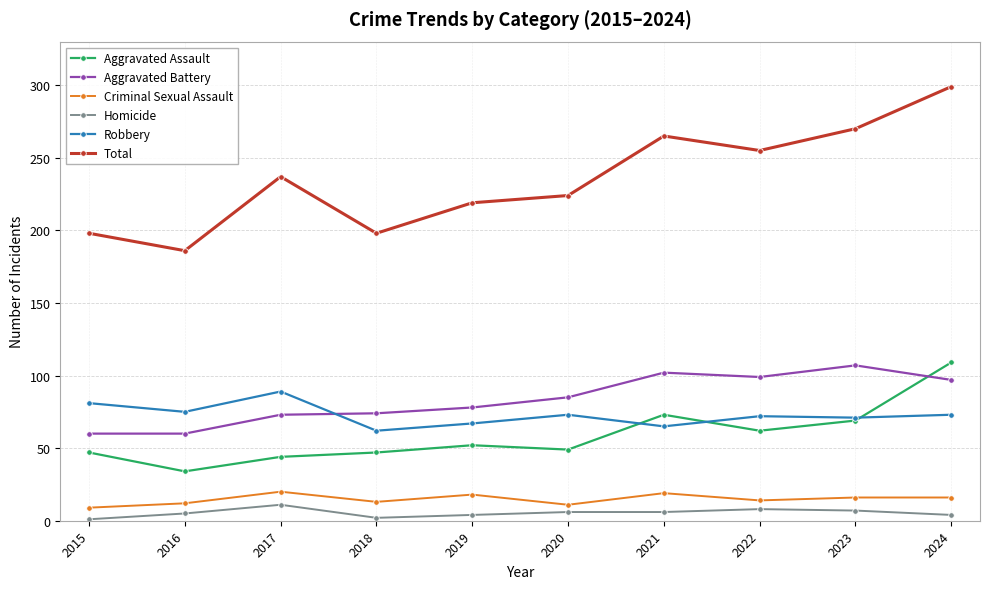

Which series changed the most between 2018 and 2020?

Total